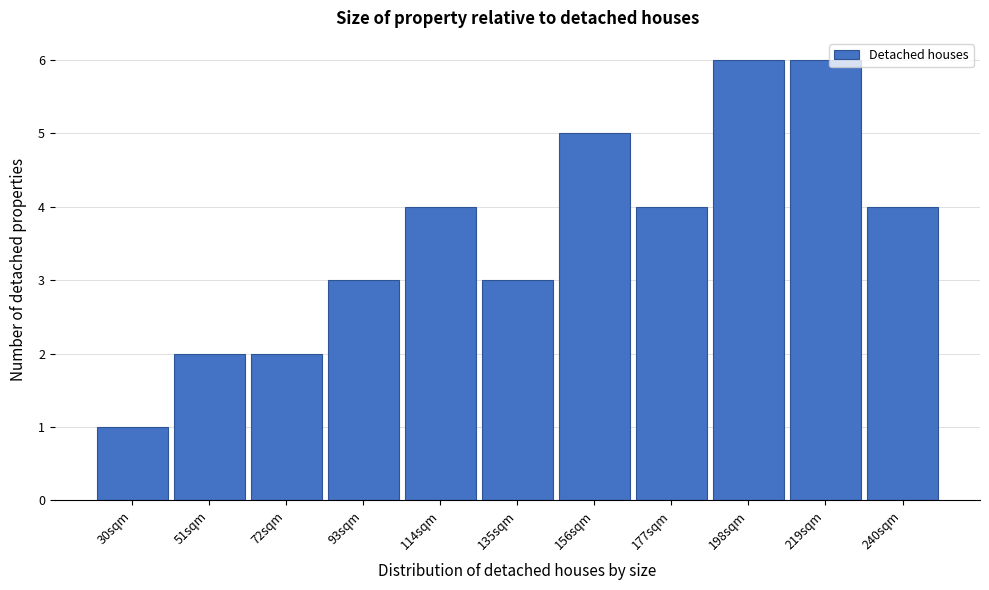

Reading left to right, what are all the values shown in this chart?

30sqm=1	51sqm=2	72sqm=2	93sqm=3	114sqm=4	135sqm=3	156sqm=5	177sqm=4	198sqm=6	219sqm=6	240sqm=4